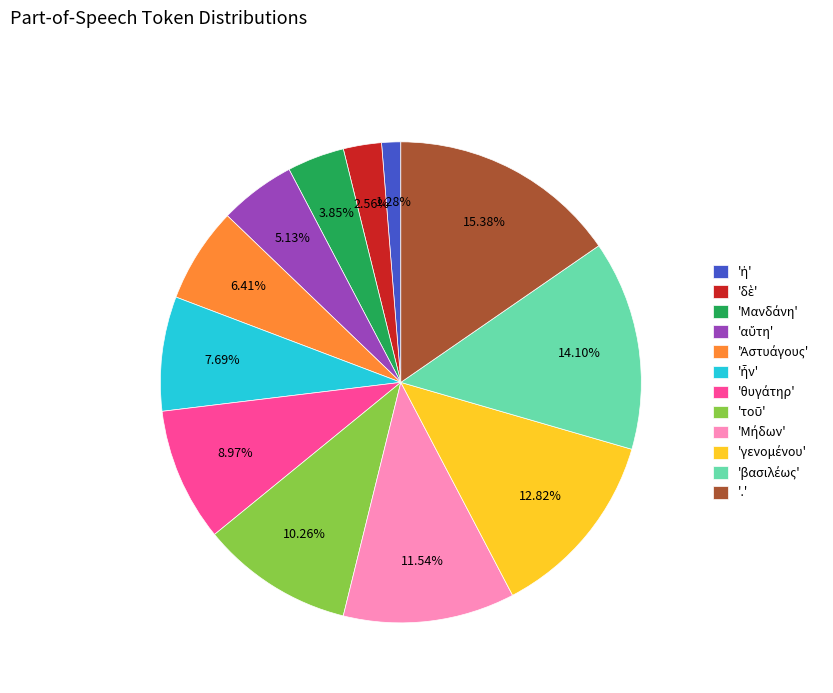

How many segments does this pie chart have?

12